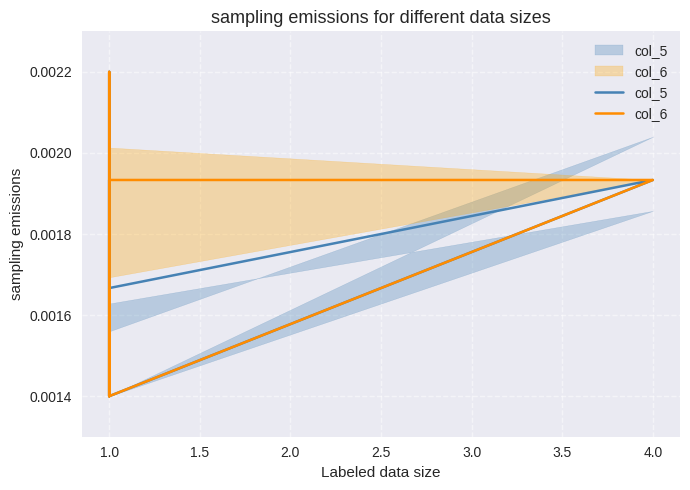

What is the label of the 4th point from the left?

1.0